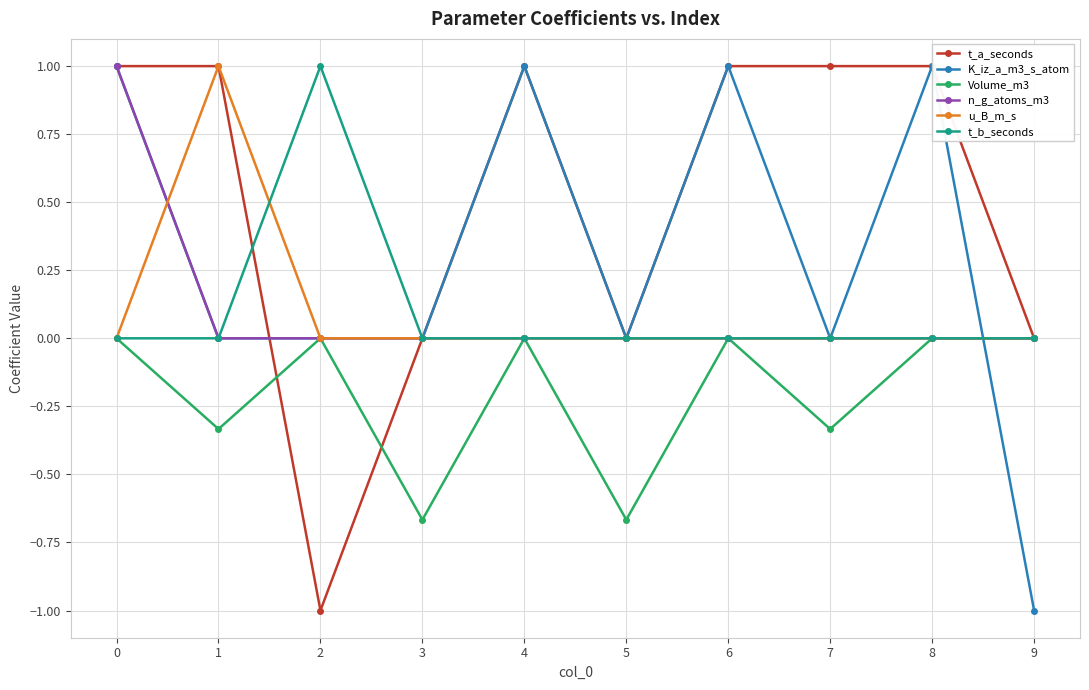

What is the difference between the highest and lowest values at 5?

0.7